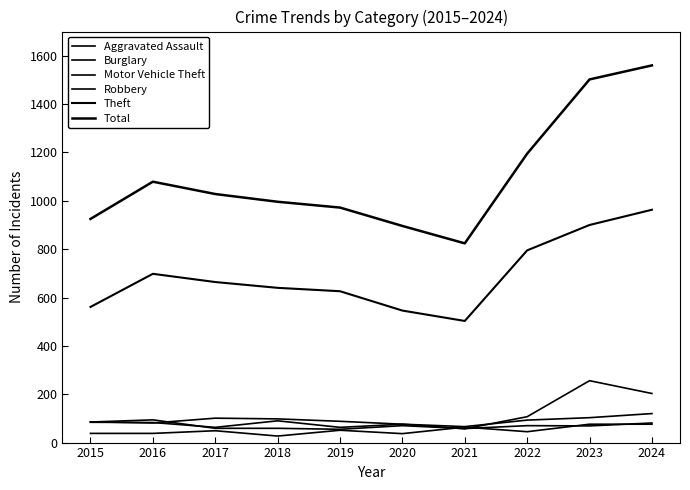

List the series in order of their peak value, lowest first.

Aggravated Assault, Robbery, Burglary, Motor Vehicle Theft, Theft, Total